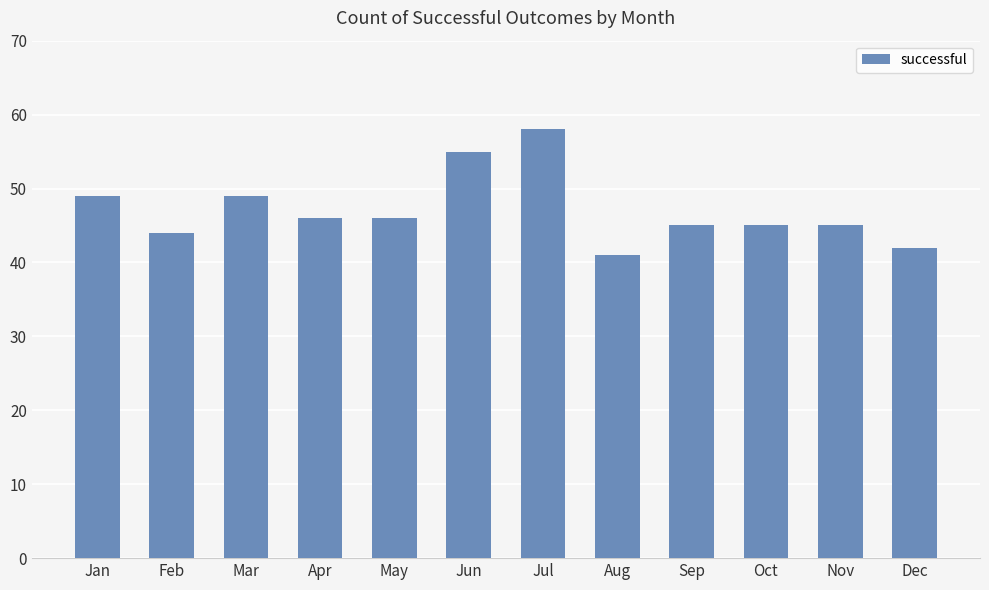

True or false: the data shows 27 at Nov.

False